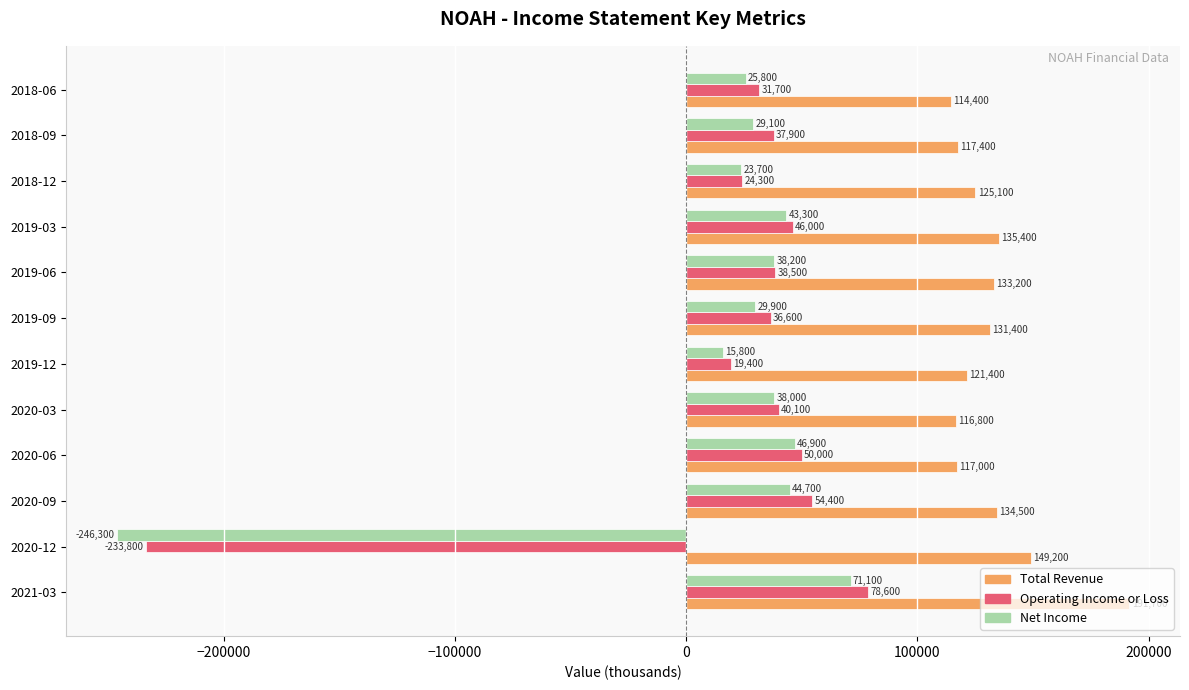

Count the number of categories in the chart.

12